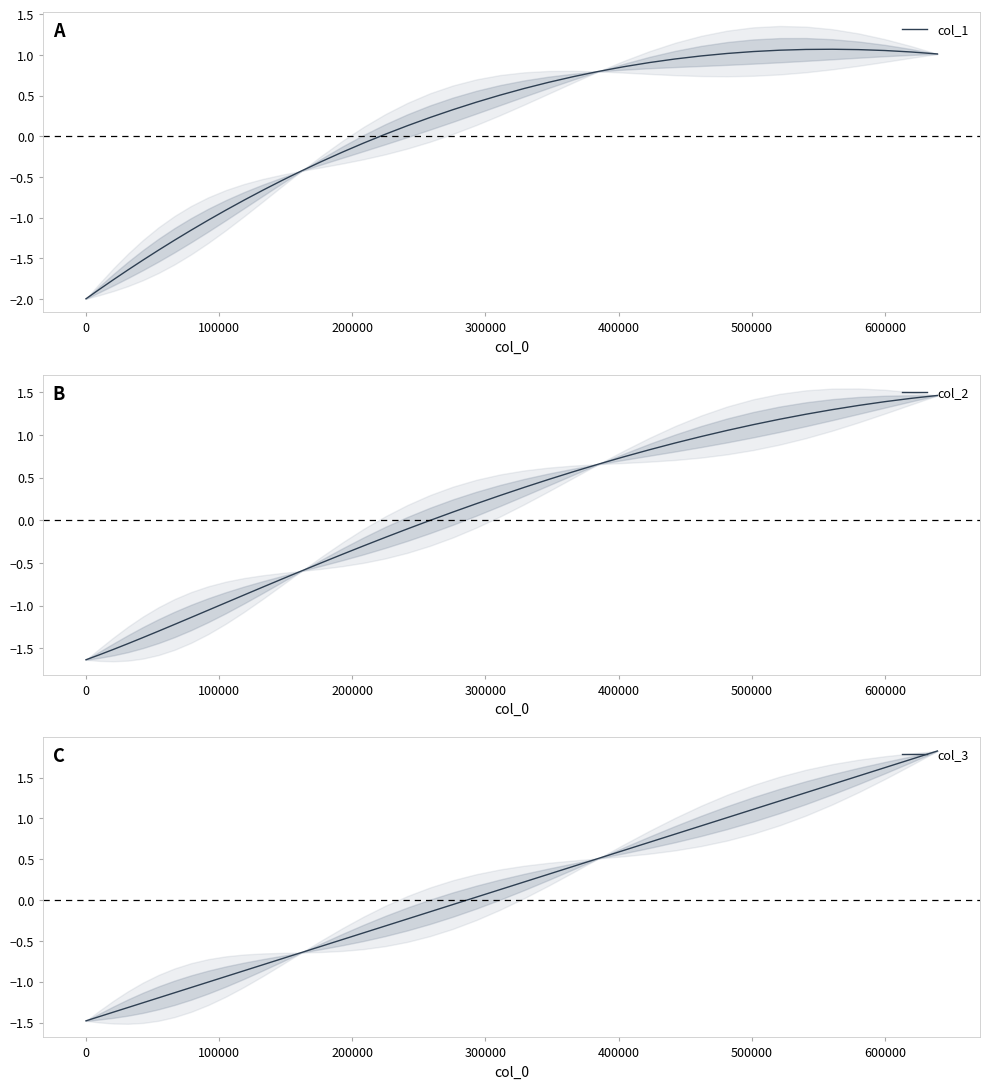

True or false: col_2 and col_3 cross at least once.

True